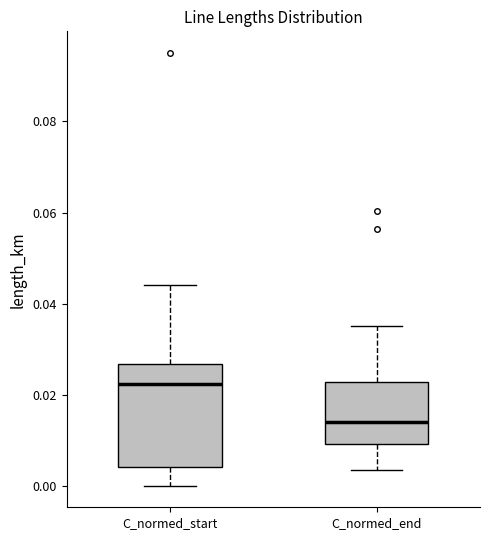

Where does the upper whisker of the box for C_normed_start end on the y-axis? The values are not printed on the chart, so give them approximately, as read against the axis.

0.044